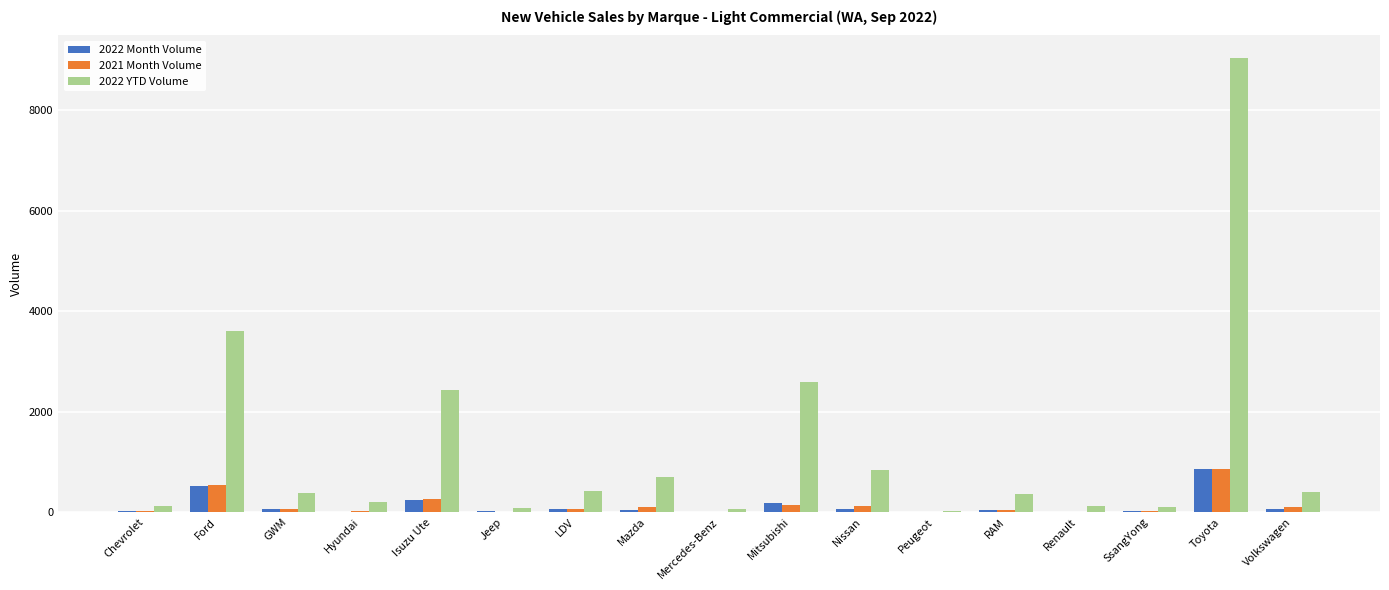

What is the maximum value for 2022 YTD Volume?

9040